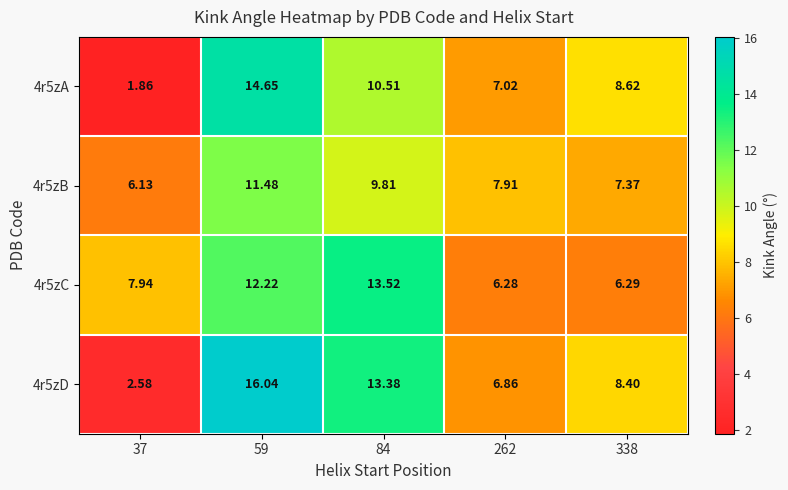

Count the number of categories in the chart.

5